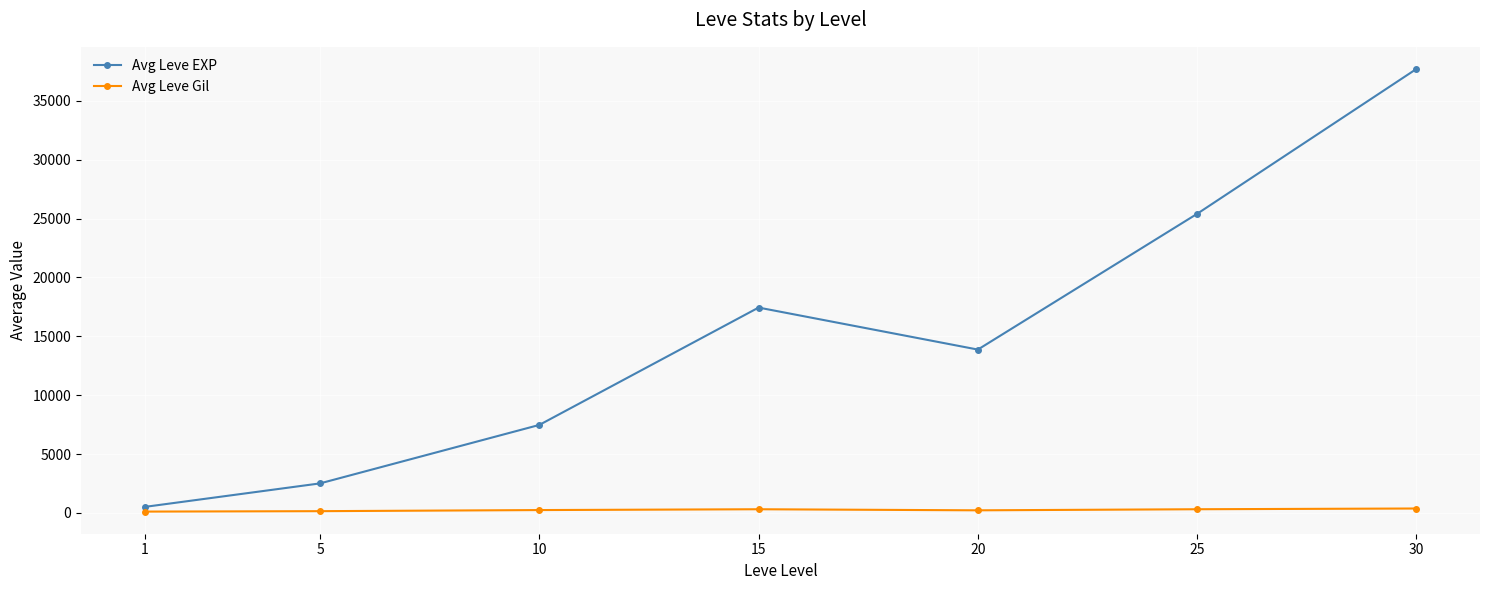

What are all the series names shown in the legend?

Avg Leve EXP, Avg Leve Gil